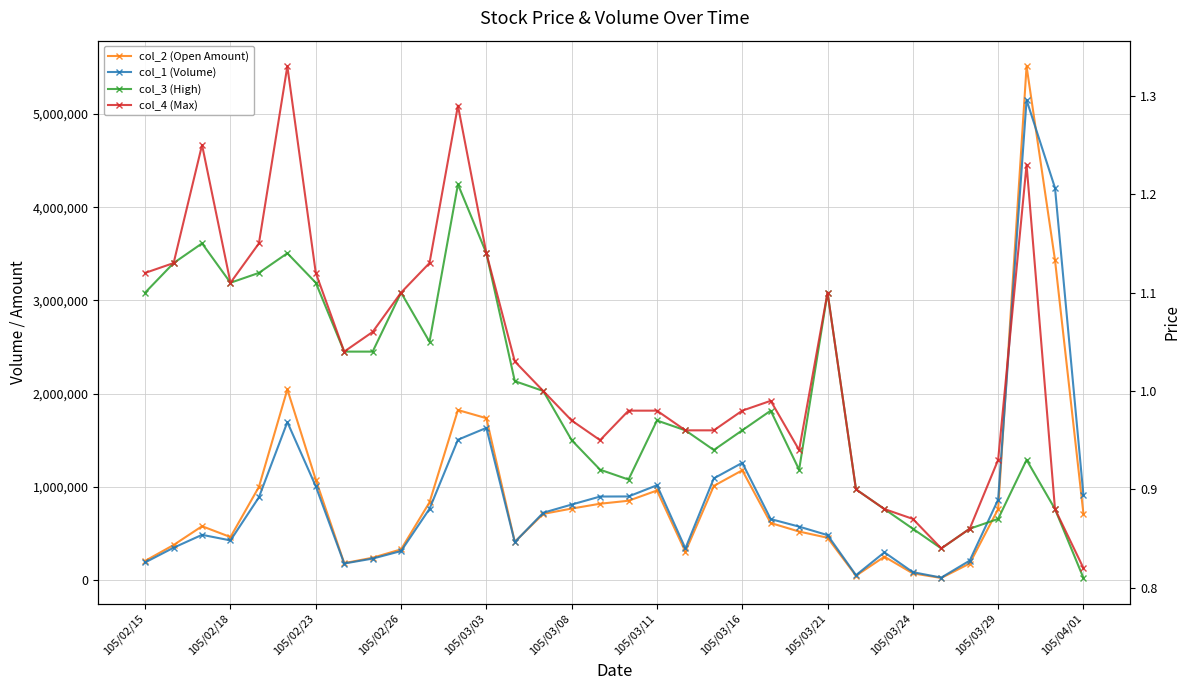

Is this an area chart (filled region under the line)?

No